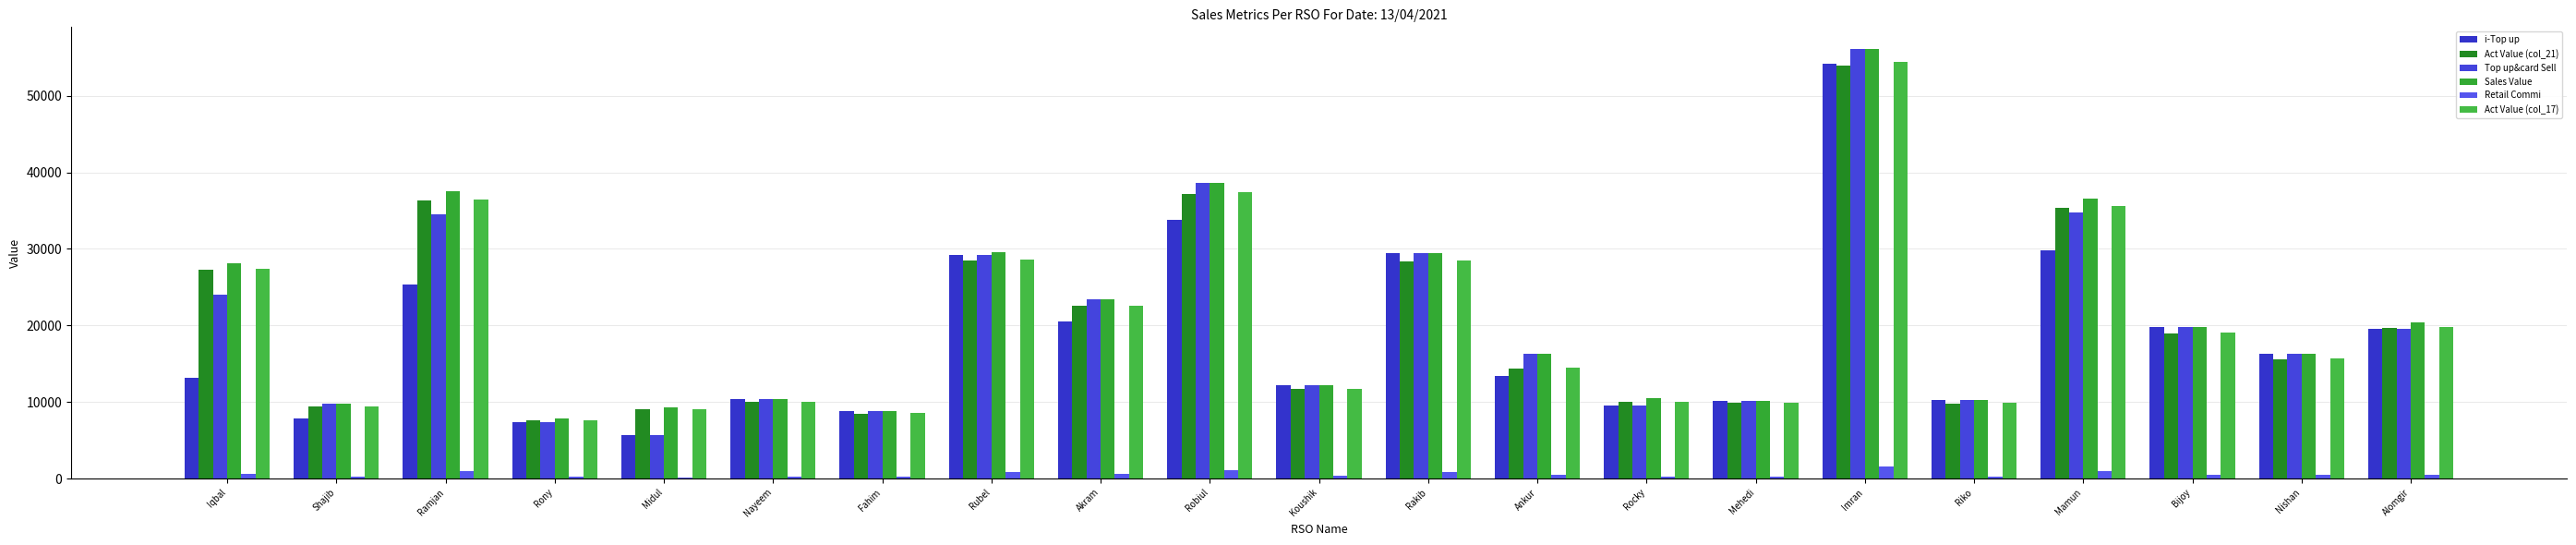

Count the number of categories in the chart.

21